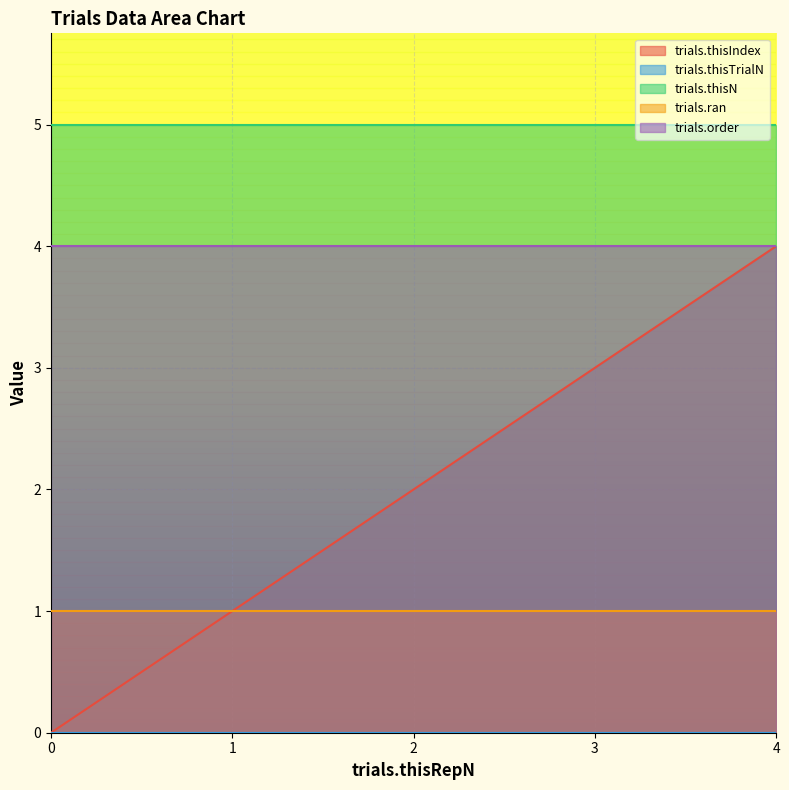

What is the total value across all series at 2?

12